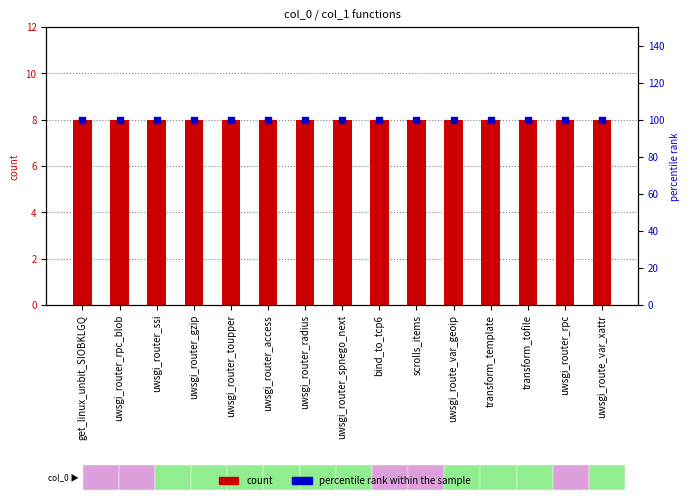

Which series reaches the maximum Y coordinate?

percentile rank within the sample